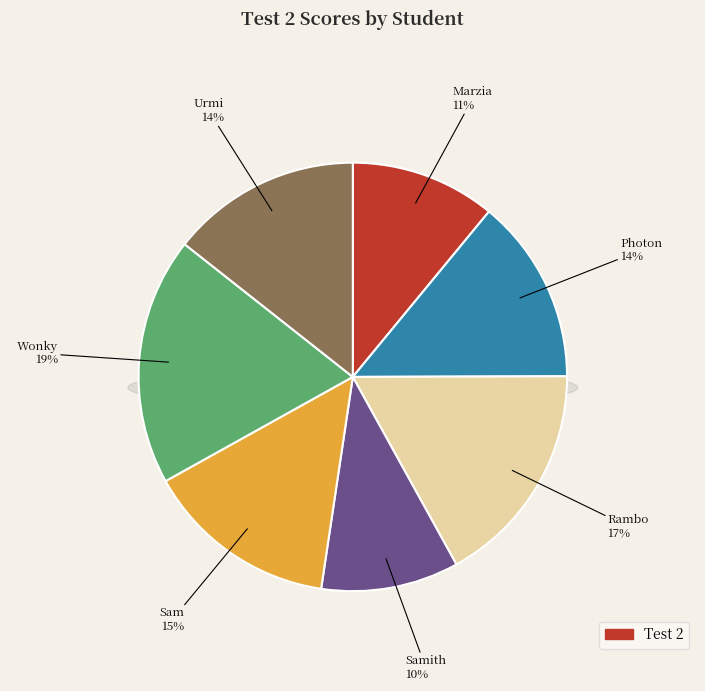

To the nearest percent, what is the combined percentage of Rambo and Marzia?

28%